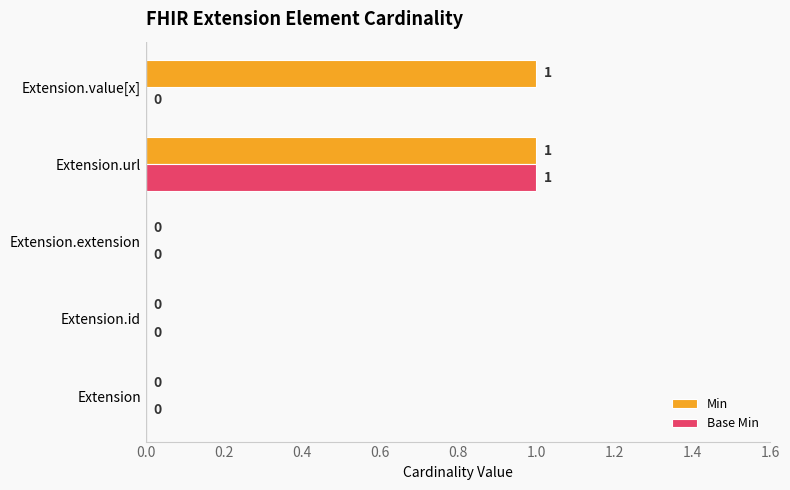

True or false: Min has a value of 0 at Extension.

True